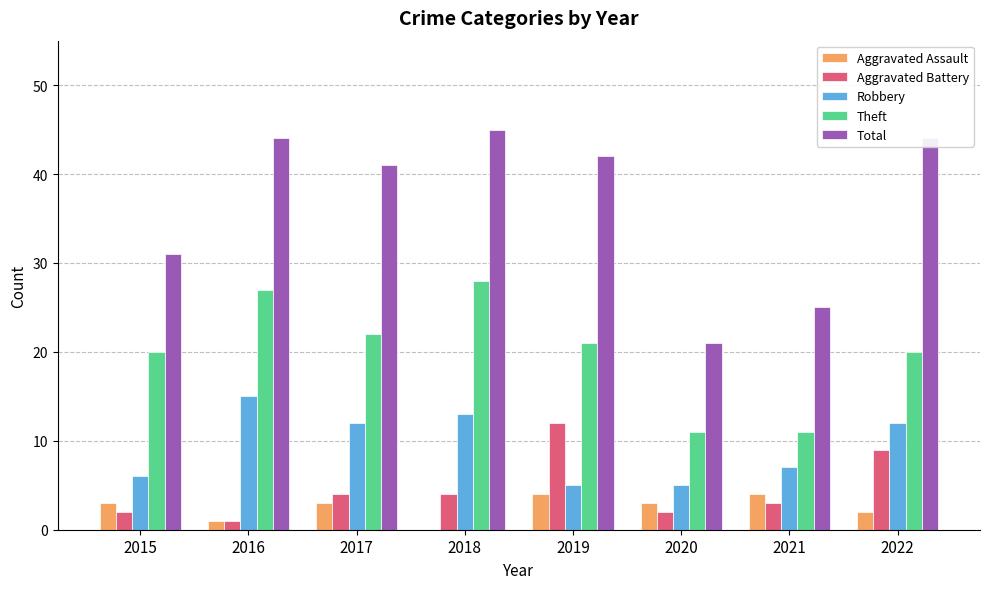

Reading left to right, what are all the values shown in this chart?

Aggravated Assault: 3	1	3	0	4	3	4	2
Aggravated Battery: 2	1	4	4	12	2	3	9
Robbery: 6	15	12	13	5	5	7	12
Theft: 20	27	22	28	21	11	11	20
Total: 31	44	41	45	42	21	25	44